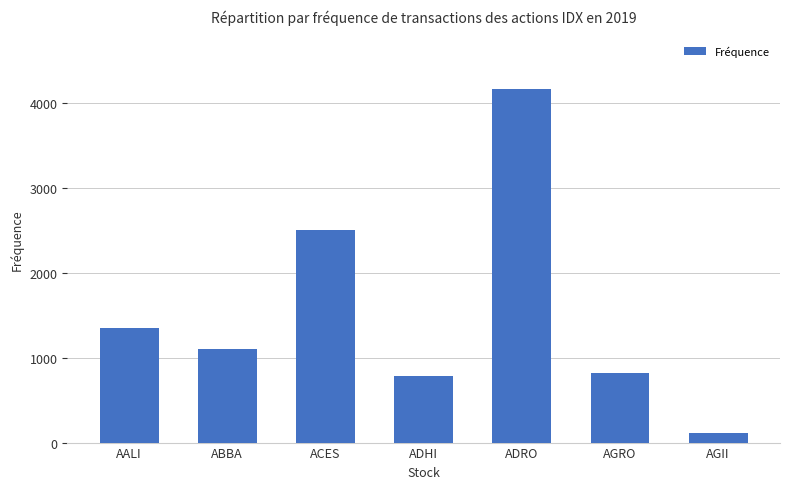

What is the difference between the maximum and minimum values?

4064